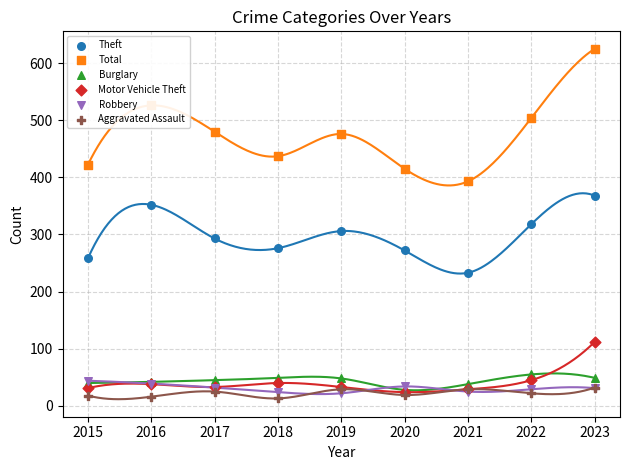

What are all the series names shown in the legend?

Theft, Total, Burglary, Motor Vehicle Theft, Robbery, Aggravated Assault